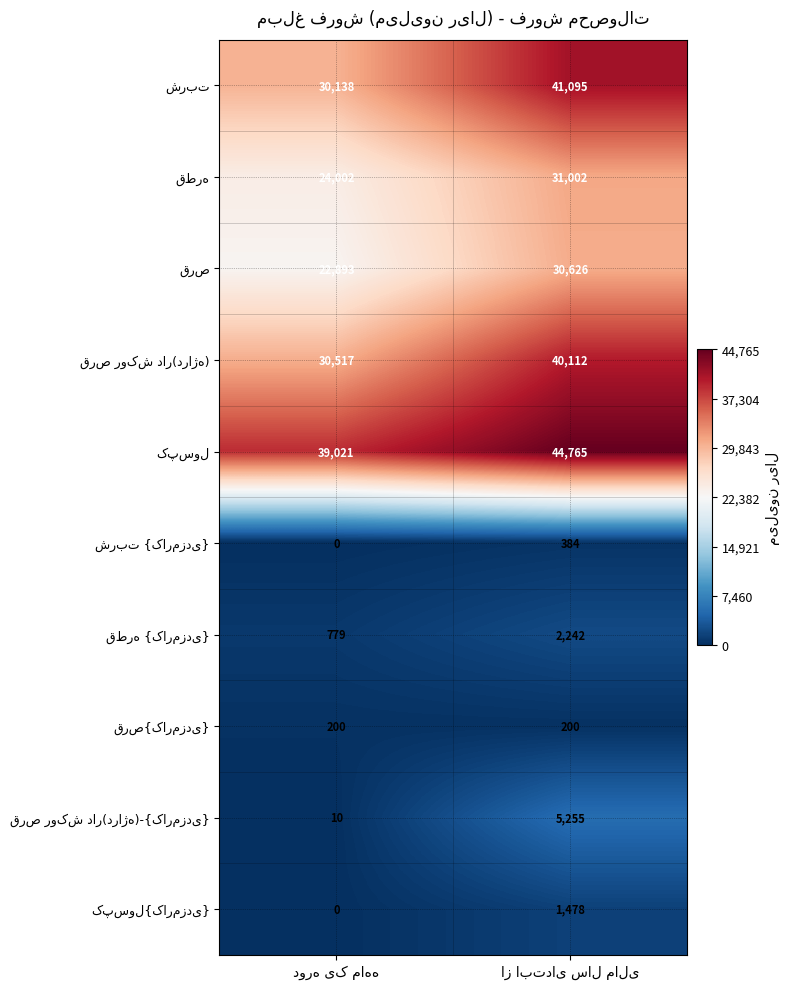

How many series are shown in this chart?

10